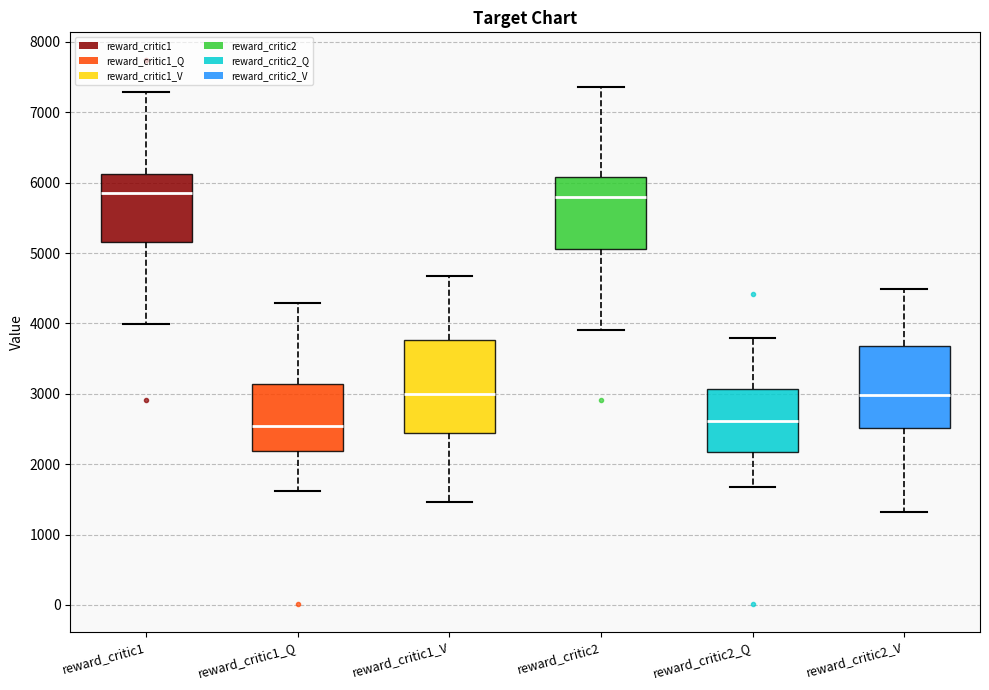

Comparing the boxes themselves (not the whiskers), which one is the tallest?

reward_critic1_V